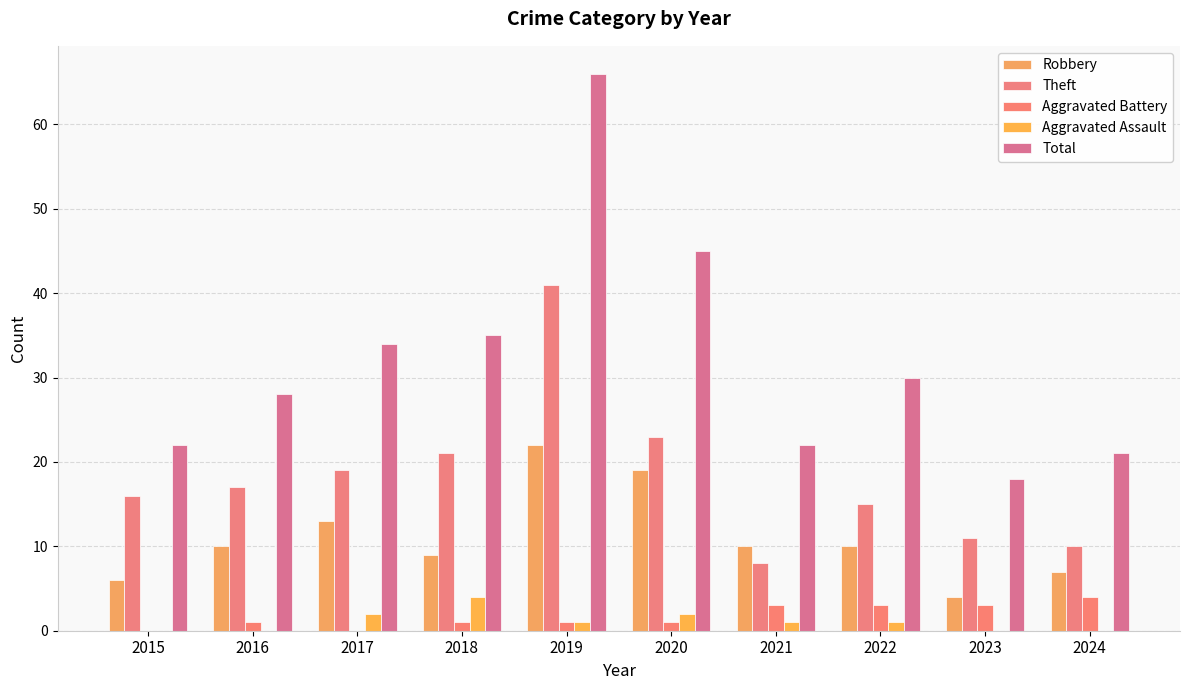

At which category is the sum across all series the highest?

2019